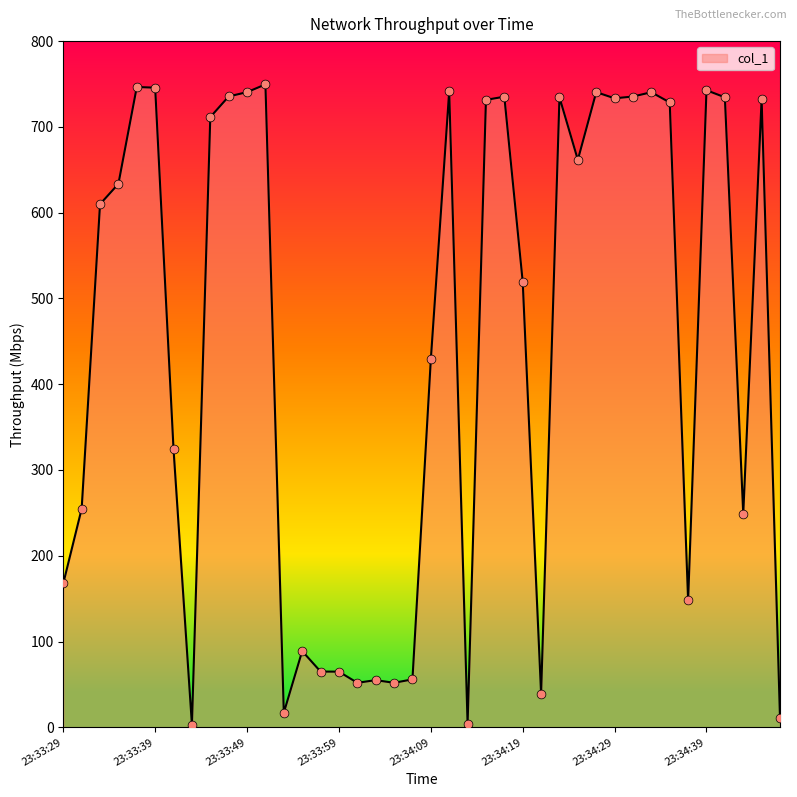

What is the greatest value displayed?

749.5